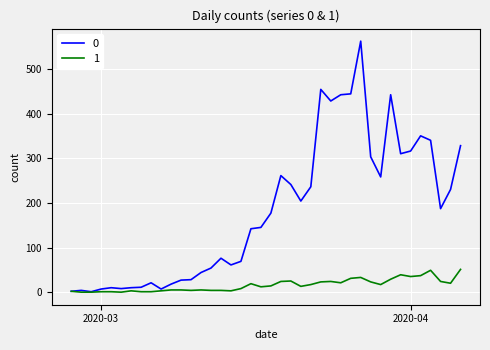

List the series in order of their peak value, highest first.

0, 1